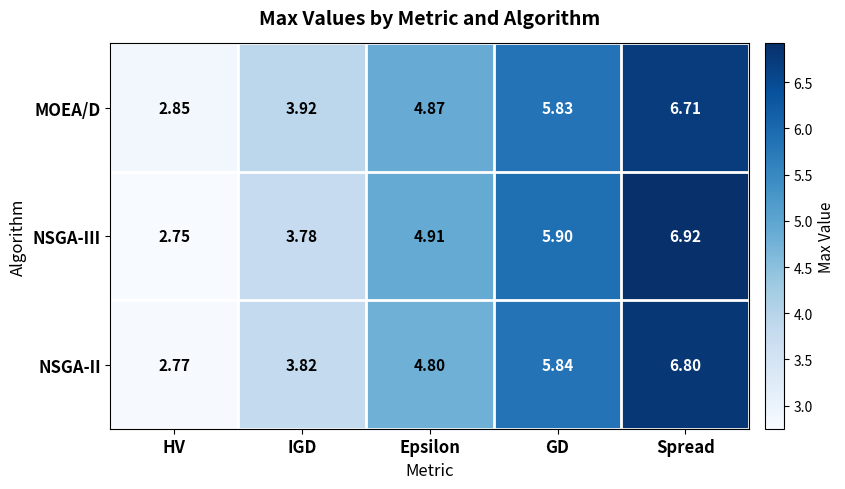

Which series changed the most between HV and Epsilon?

NSGA-III